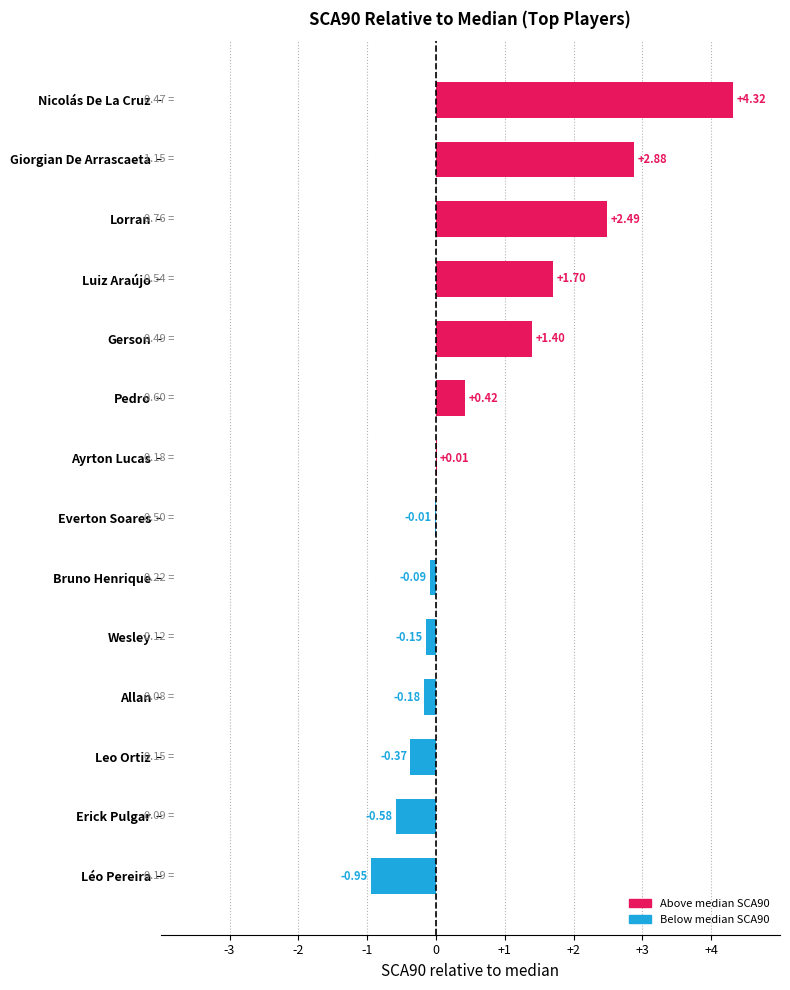

Where is the data nearest to the value 1?

Gerson